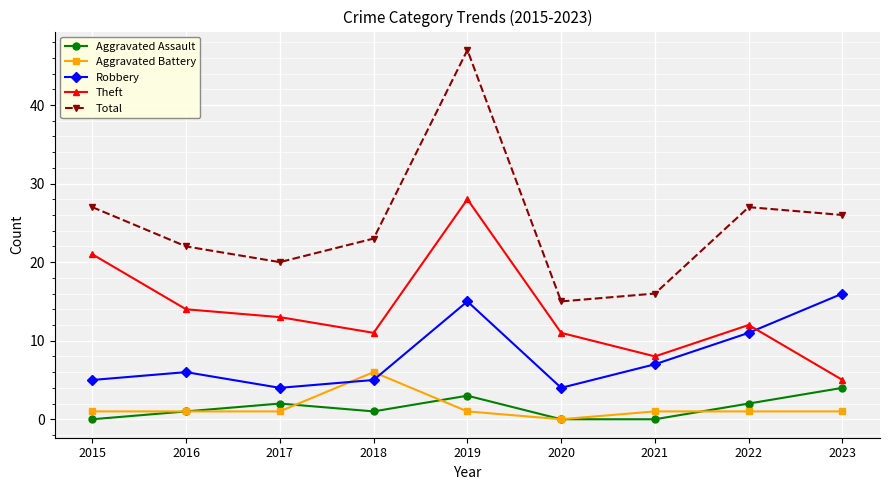

What is the value of the Robbery point at the 3rd from the left?

4